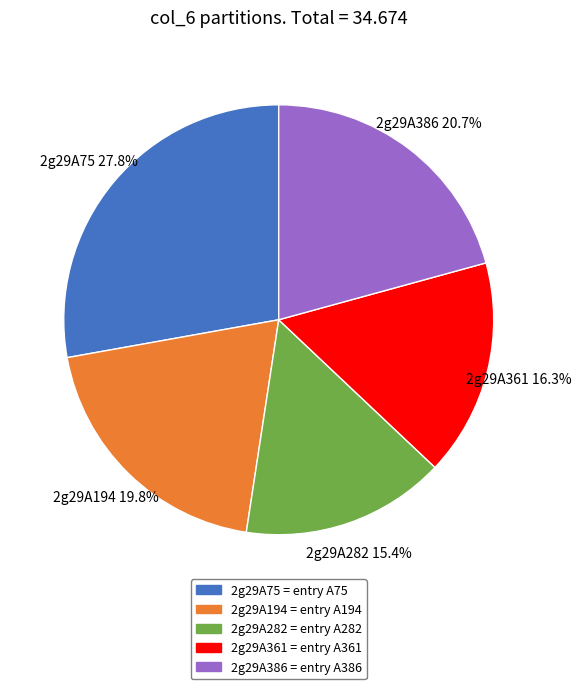

To the nearest percent, what is the difference between the largest and smallest slice percentages?

12%